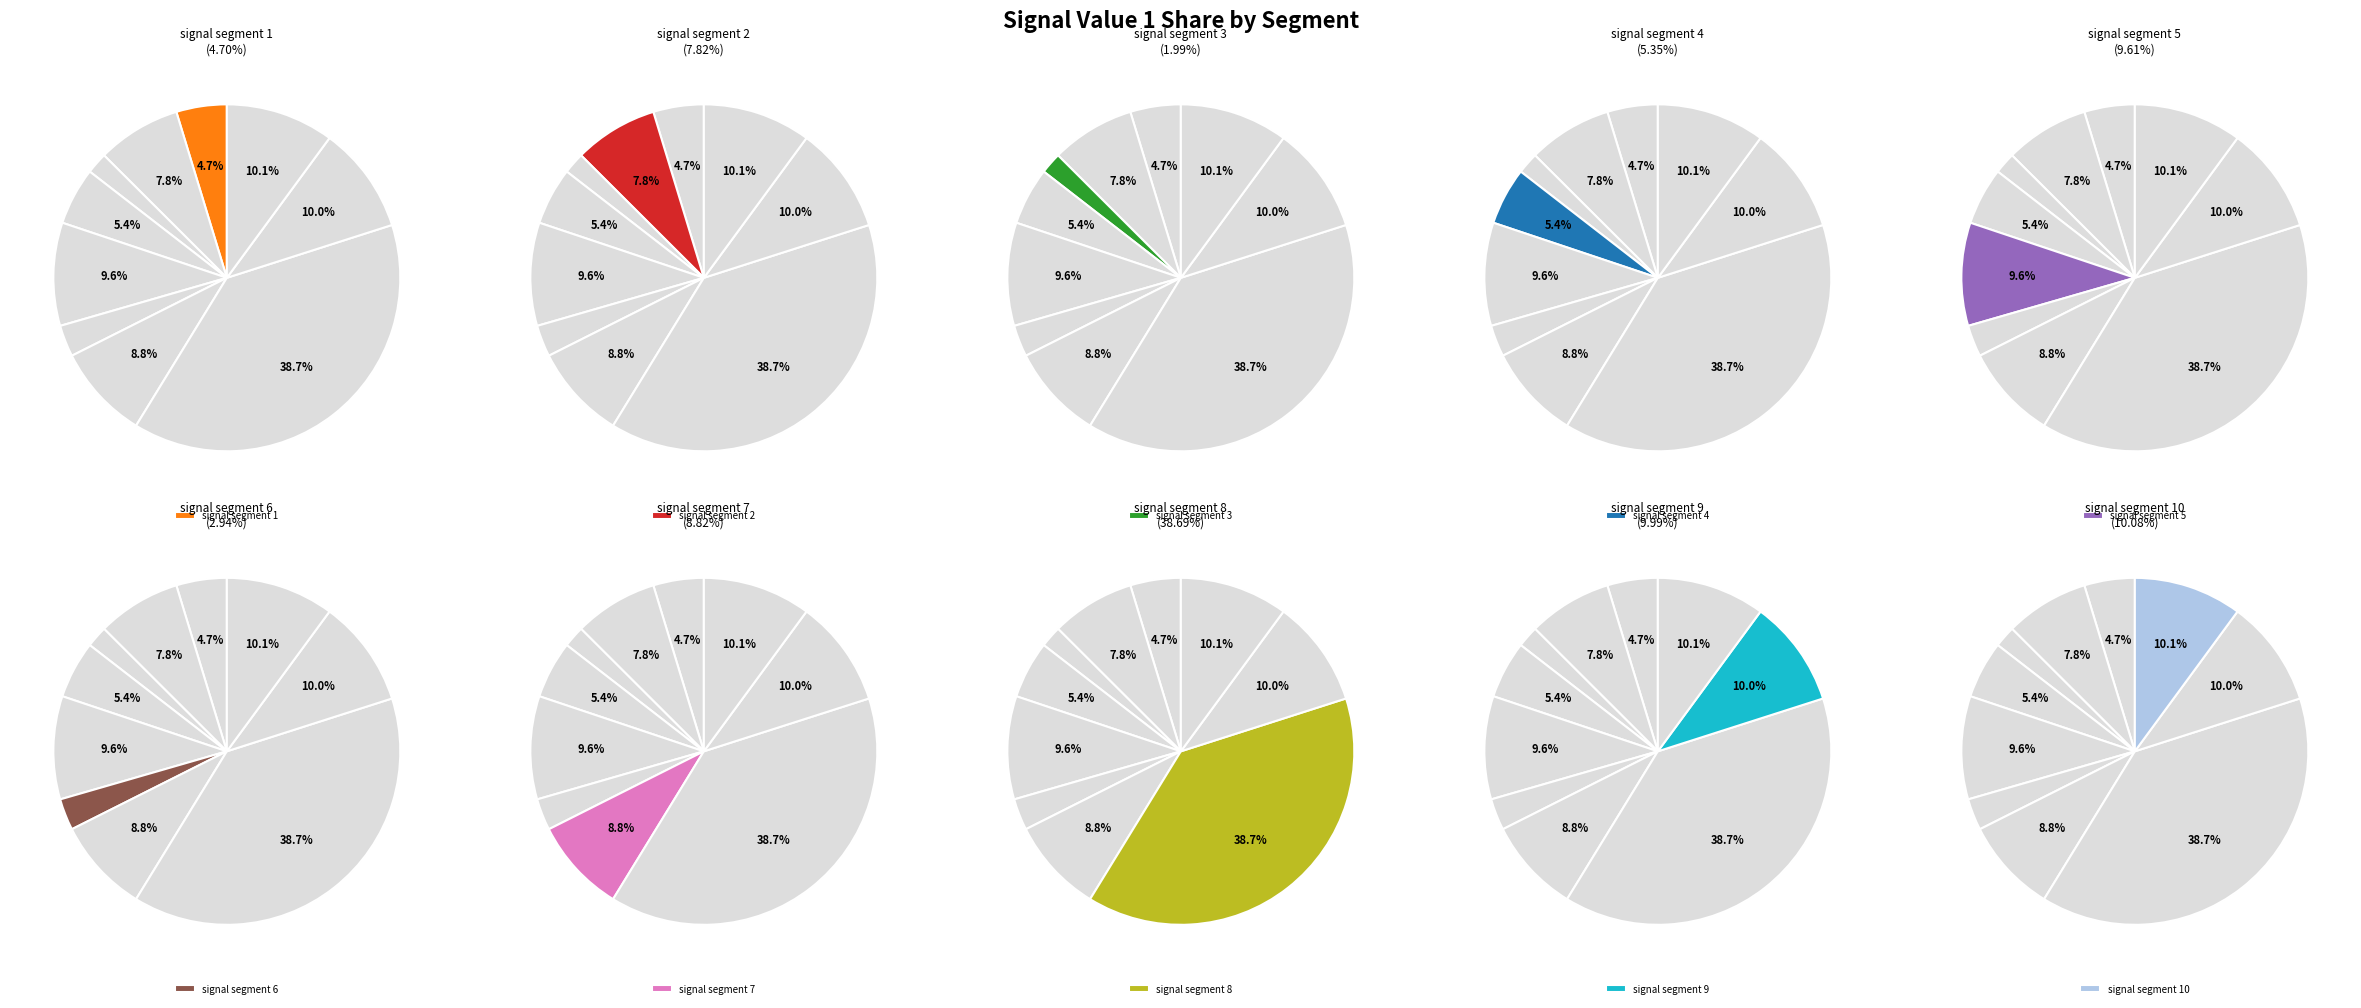

Is there any slice that represents more than half of the pie?

No